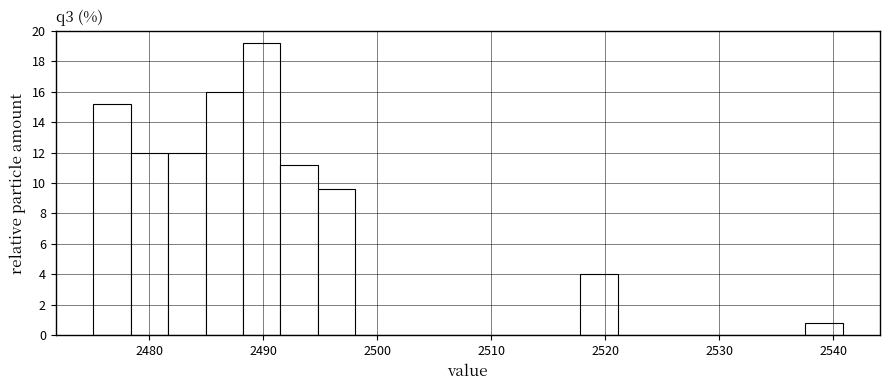

Read against the x-axis, roughly where is the centre of the tallest bar?

2490